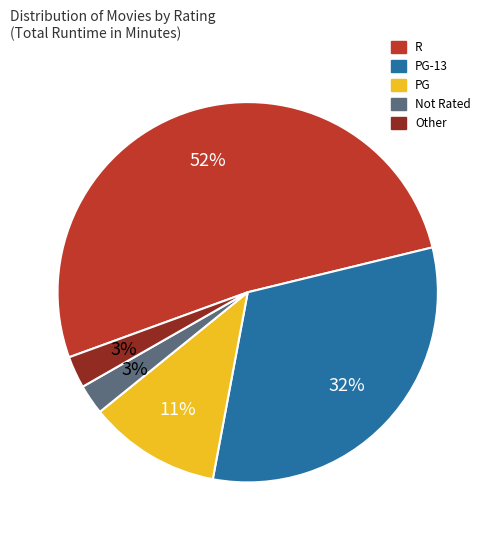

Is there any slice that represents more than half of the pie?

Yes